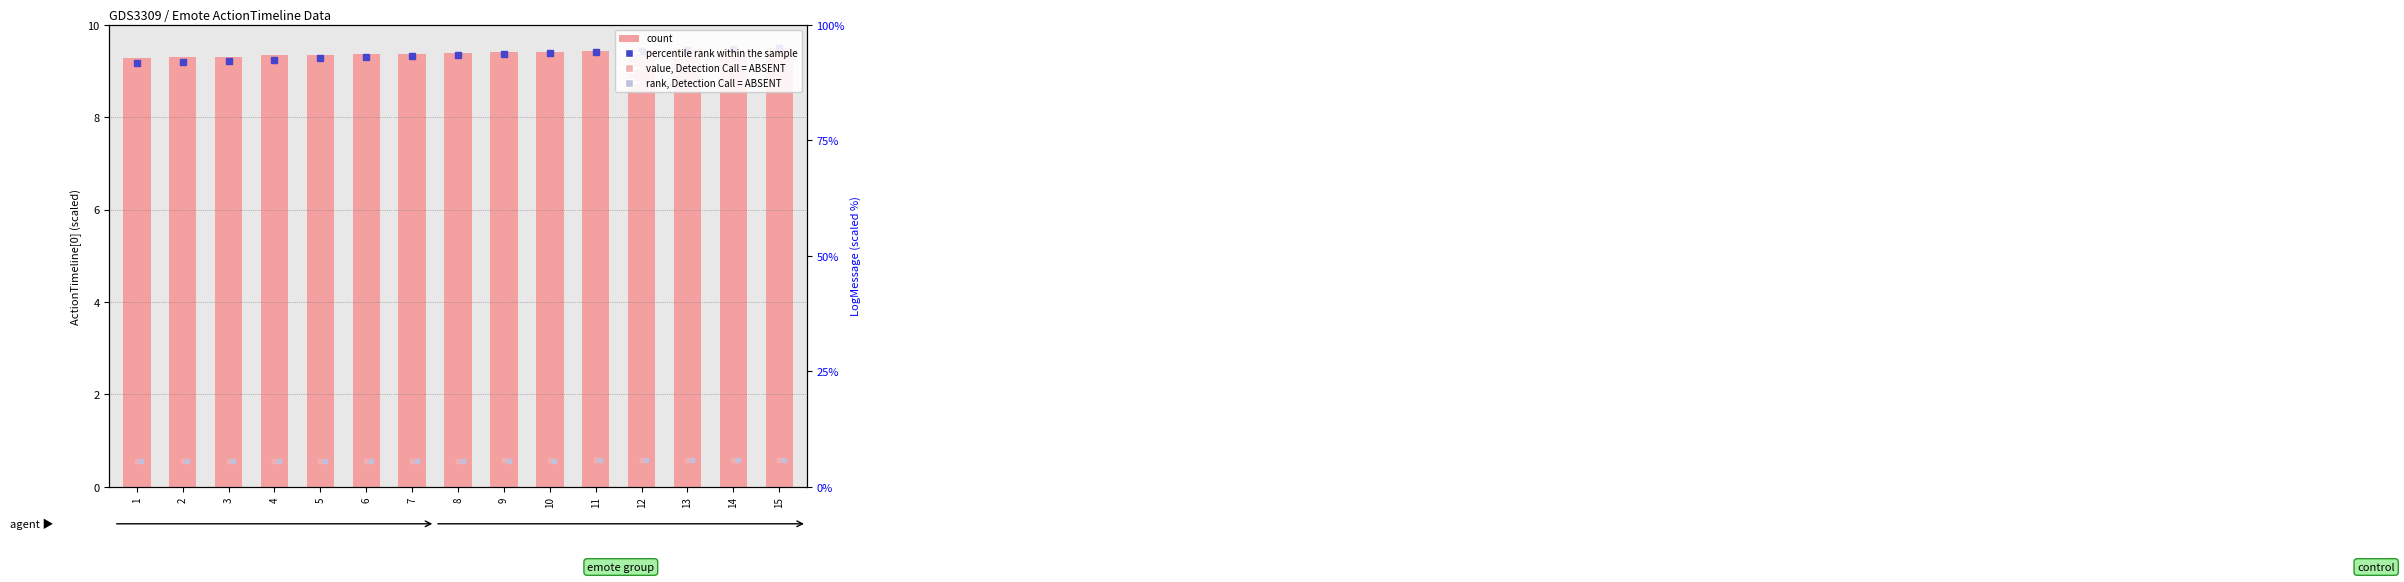

What is the greatest value displayed?

9.5